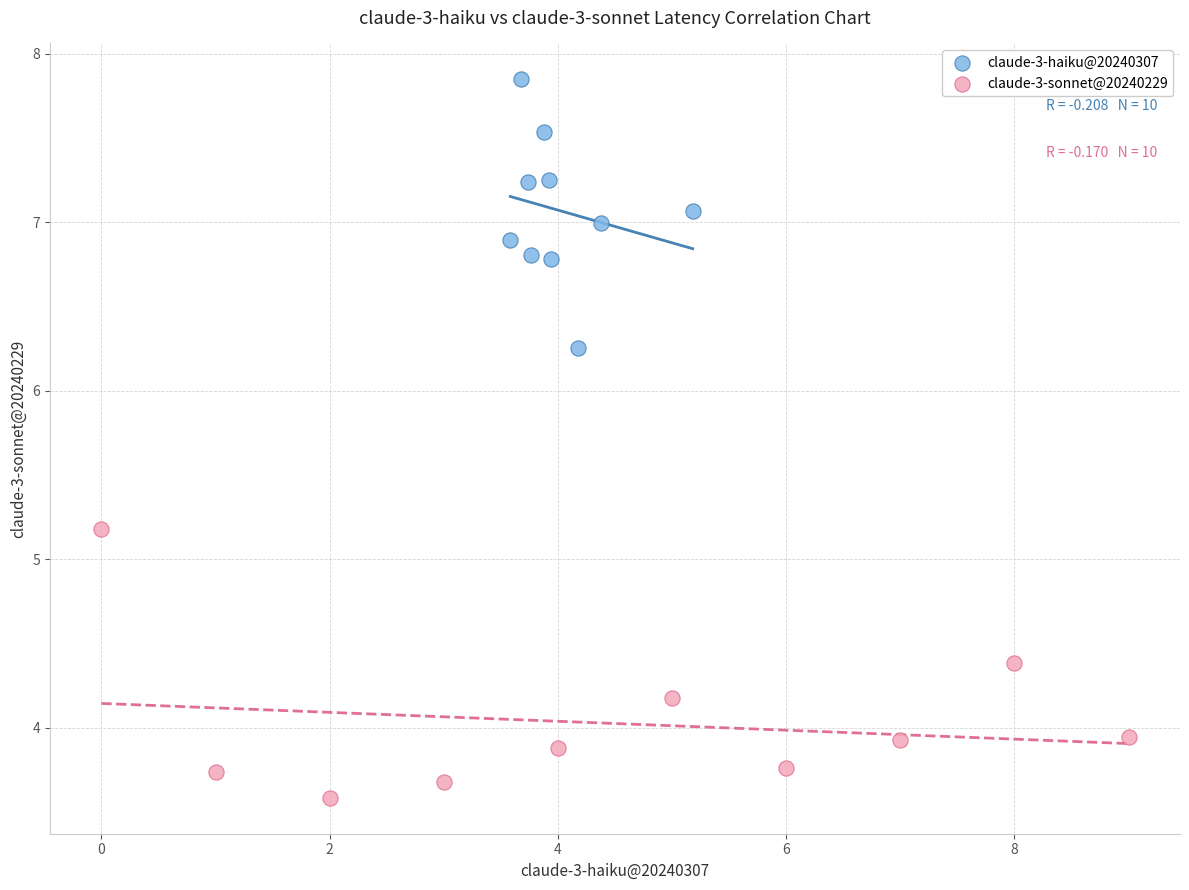

Which series contains the lowest Y value?

claude-3-sonnet@20240229